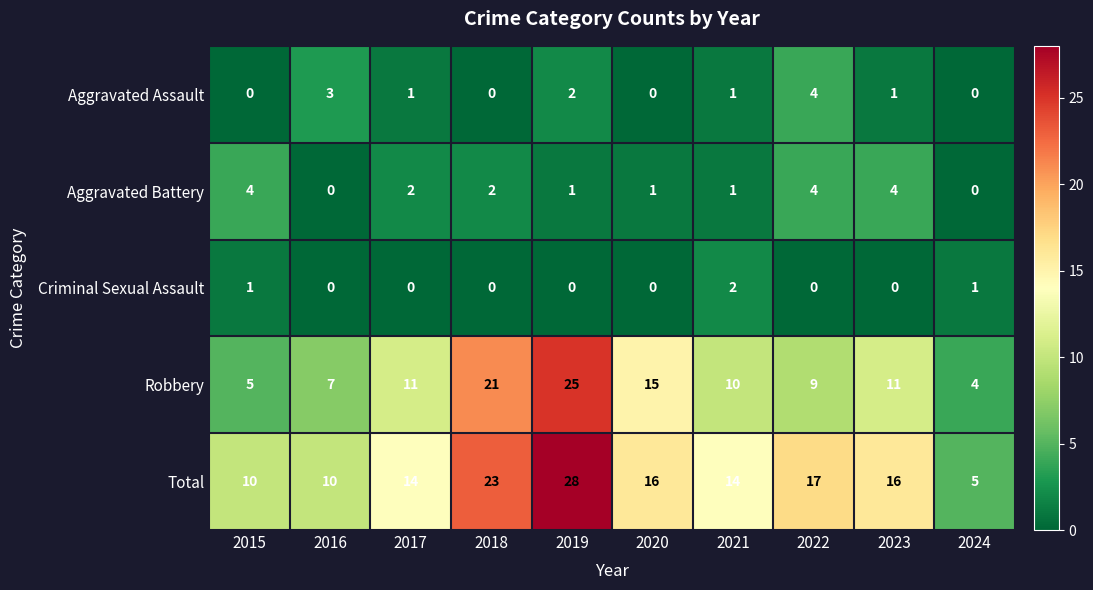

What is the total value across all series at 2021?

28